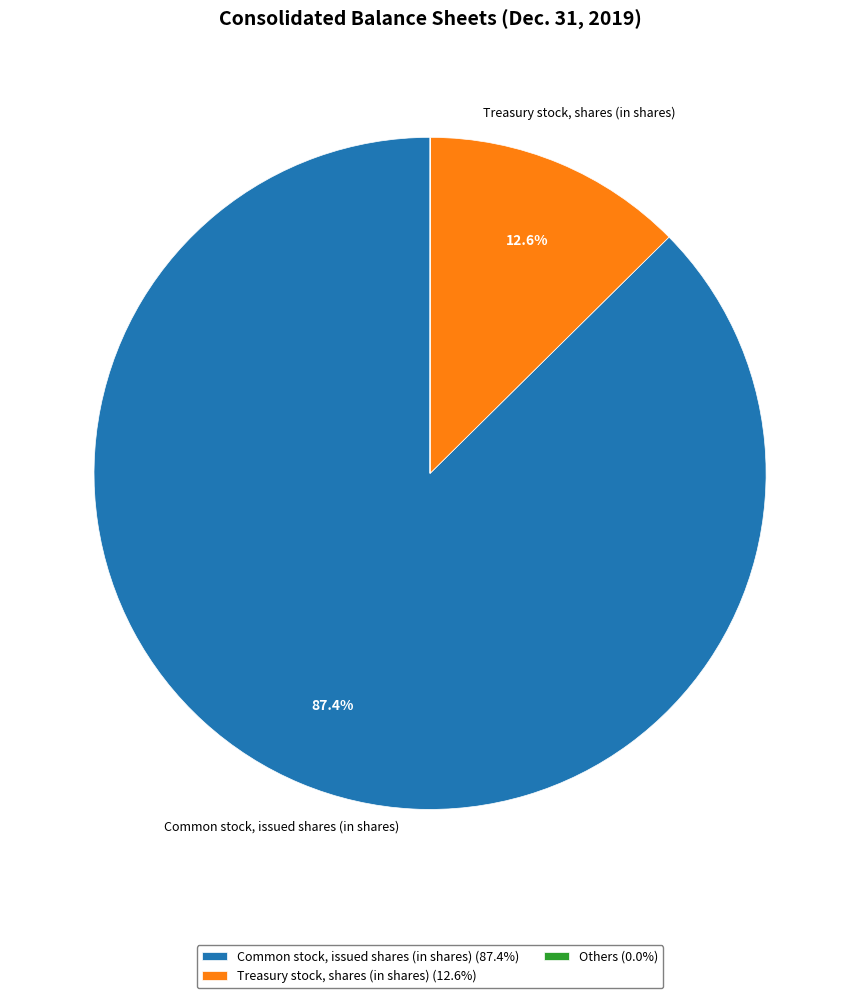

Does any single category account for the majority?

Yes